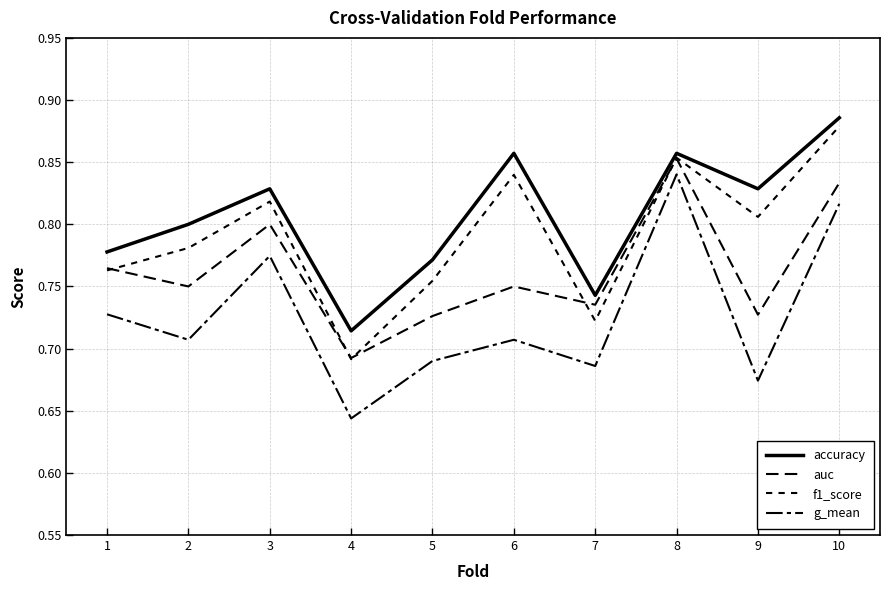

Does the chart have visible grid lines?

Yes